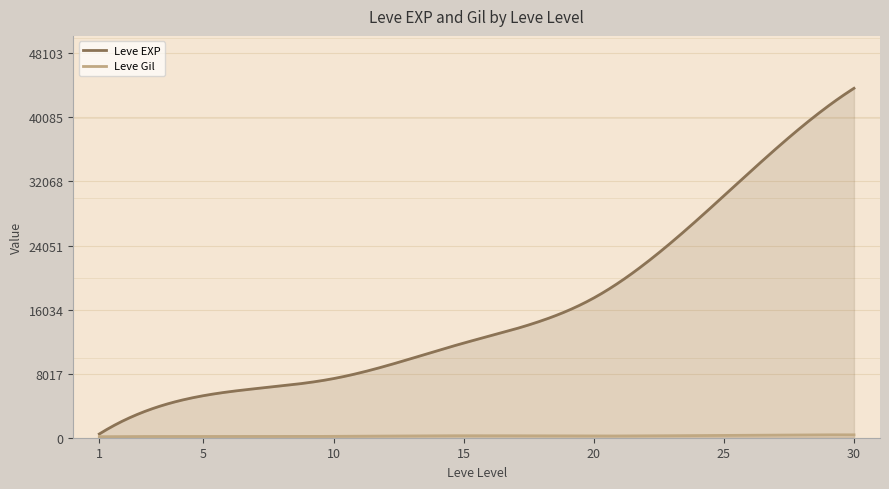

Count the number of data series in this chart.

2